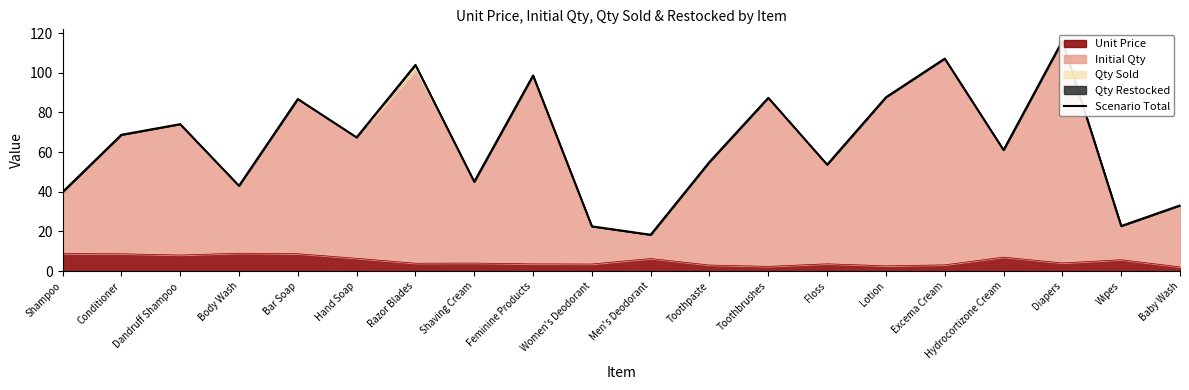

What is the value of the 15th point from the left?

87.6